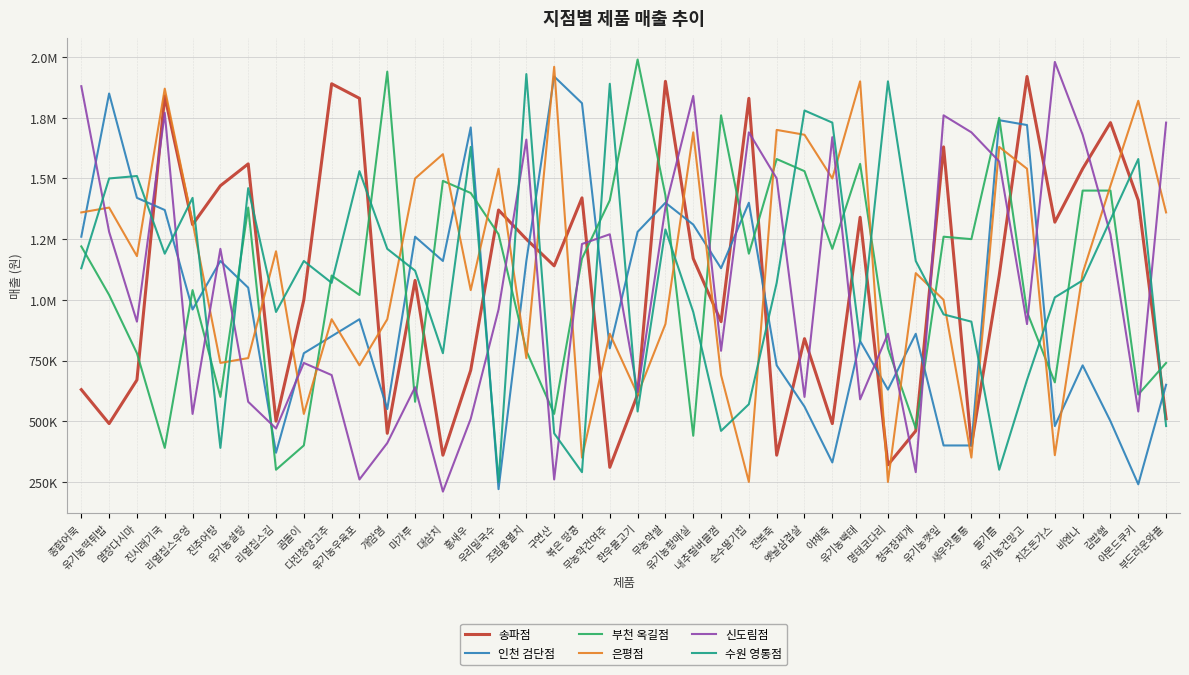

What are all the series names shown in the legend?

송파점, 인천 검단점, 부천 옥길점, 은평점, 신도림점, 수원 영통점